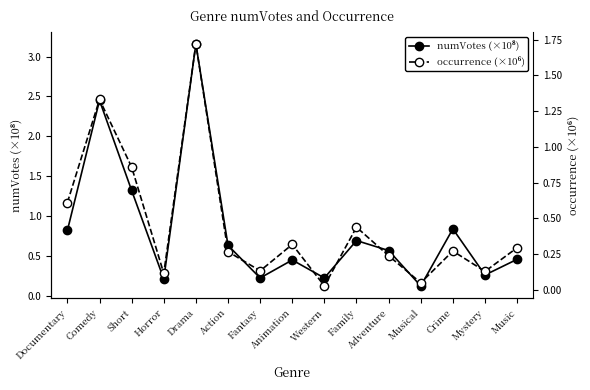

Reading left to right, what are all the values shown in this chart?

numVotes (×10⁸): 0.8	2.4	1.3	0.2	3.2	0.6	0.2	0.4	0.2	0.7	0.6	0.1	0.8	0.3	0.5
occurrence (×10⁶): 0.6	1.3	0.9	0.1	1.7	0.3	0.1	0.3	0.0	0.4	0.2	0.0	0.3	0.1	0.3